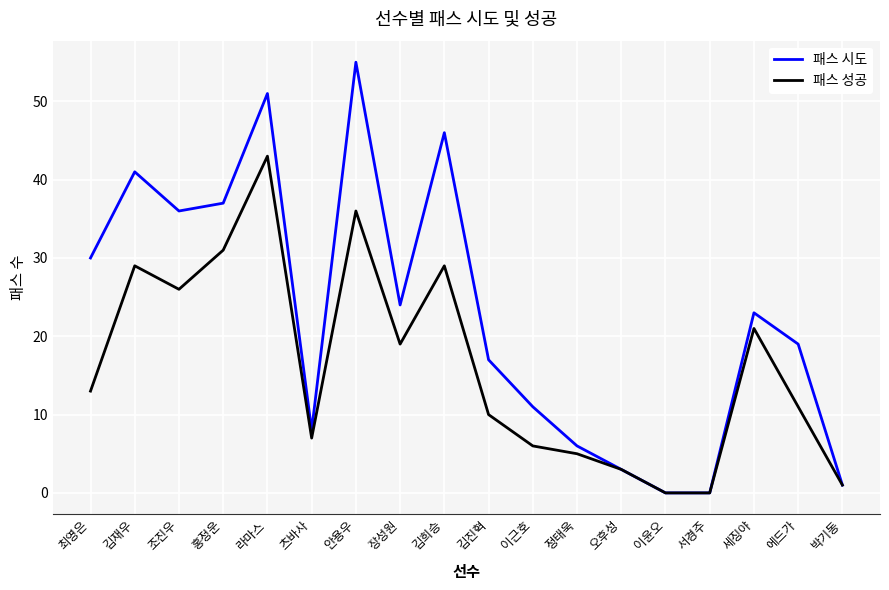

What position from the left is 츠바사?

6